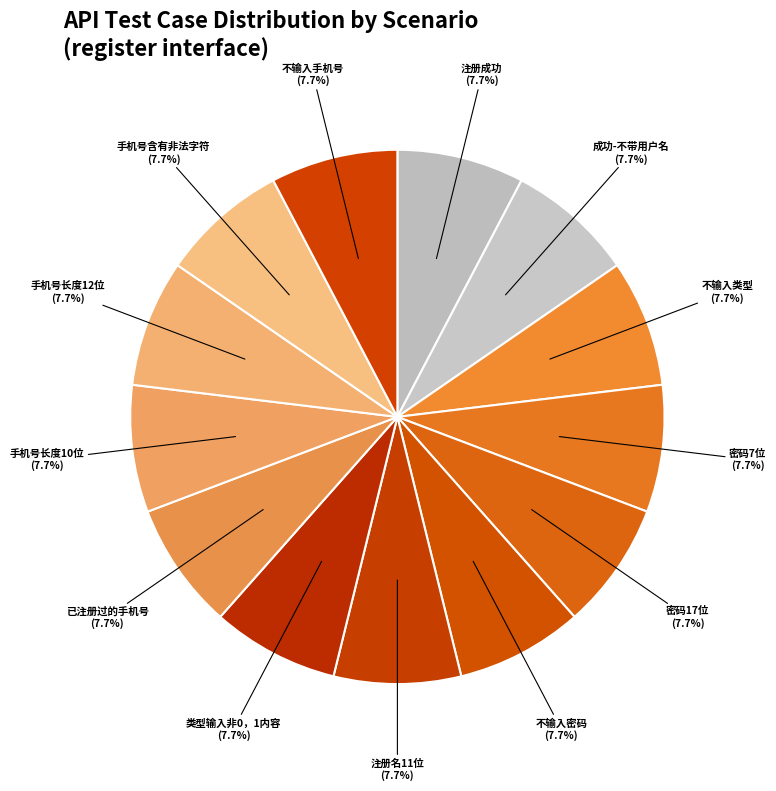

How much of the chart is everything except 手机号长度10位?

92.3%